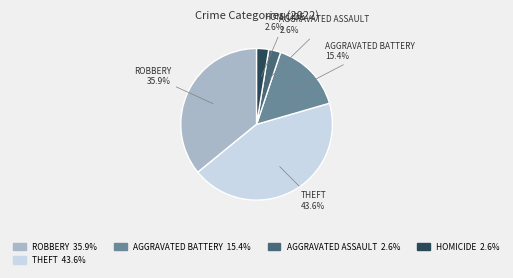

To the nearest percent, what is the difference between the largest and smallest slice percentages?

41%